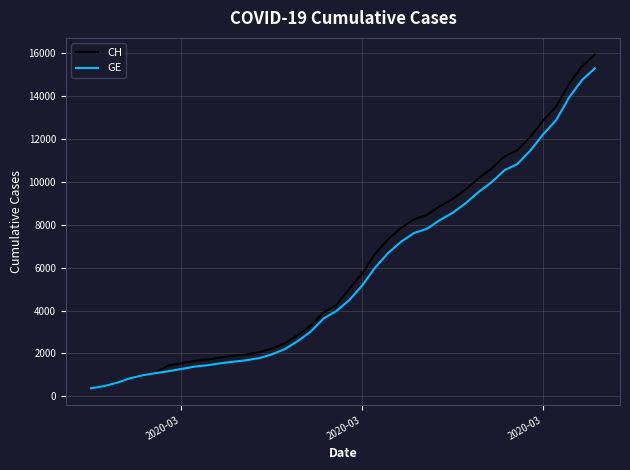

What is the smallest value displayed?

375